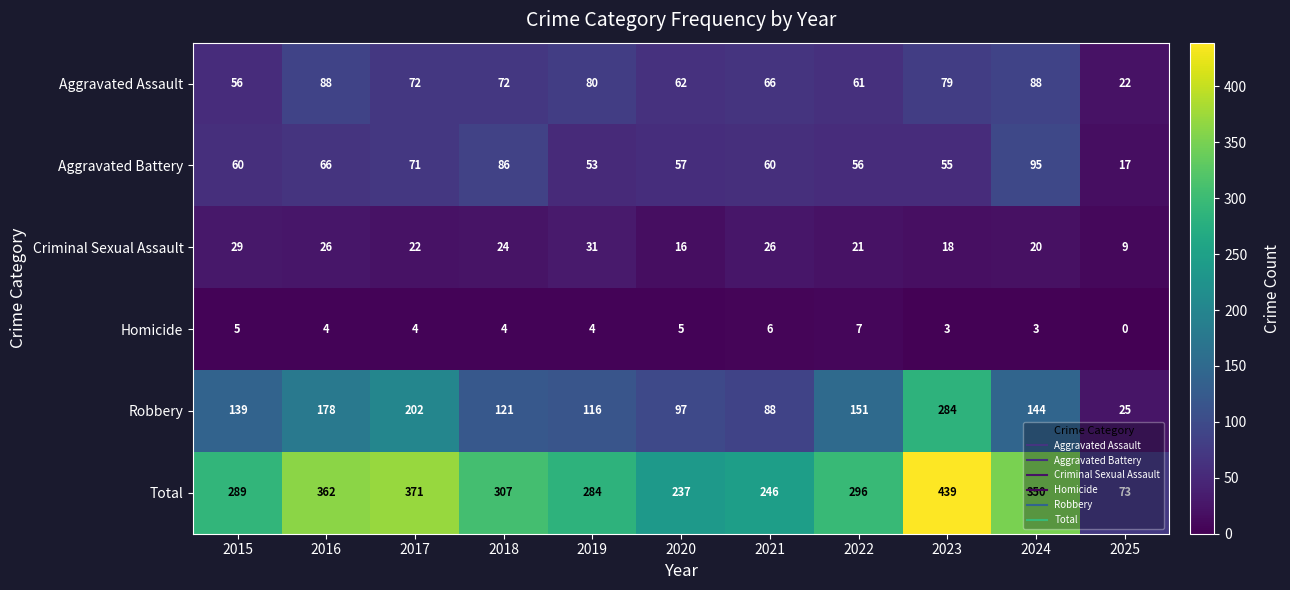

What is the difference between the second highest and second lowest values in the Homicide series?

3